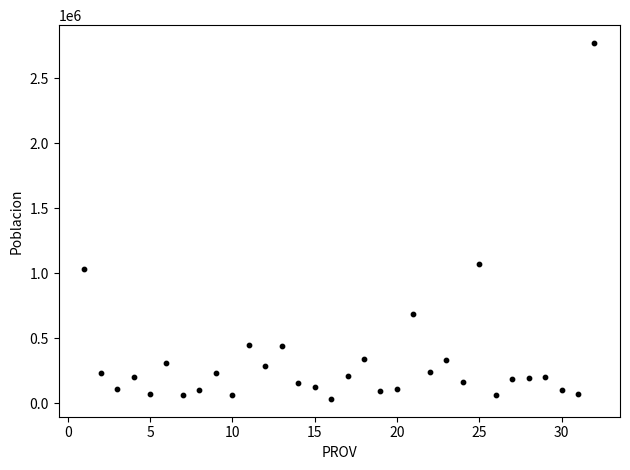

What Y value in the scatter plot is closest to 1401982?

1074684